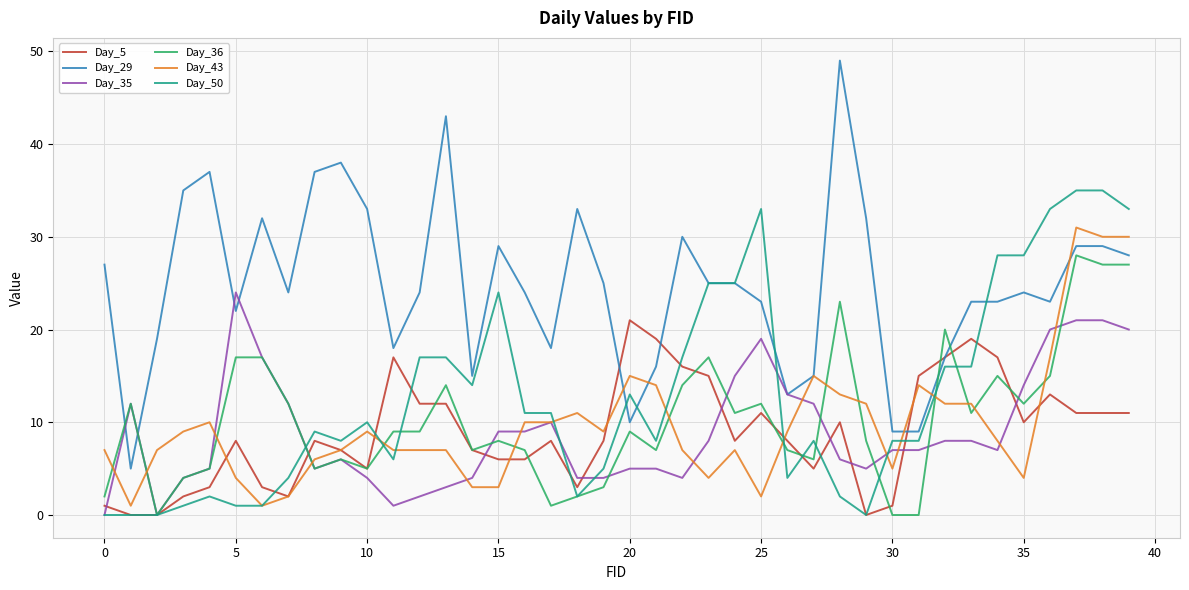

Reading right to left, extract all data points from this chart.

Day_5: 11	11	11	13	10	17	19	17	15	1	0	10	5	8	11	8	15	16	19	21	8	3	8	6	6	7	12	12	17	5	7	8	2	3	8	3	2	0	0	1
Day_29: 28	29	29	23	24	23	23	17	9	9	32	49	15	13	23	25	25	30	16	10	25	33	18	24	29	15	43	24	18	33	38	37	24	32	22	37	35	19	5	27
Day_35: 20	21	21	20	14	7	8	8	7	7	5	6	12	13	19	15	8	4	5	5	4	4	10	9	9	4	3	2	1	4	6	5	12	17	24	5	4	0	12	0
Day_36: 27	27	28	15	12	15	11	20	0	0	8	23	6	7	12	11	17	14	7	9	3	2	1	7	8	7	14	9	9	5	6	5	12	17	17	5	4	0	12	2
Day_43: 30	30	31	17	4	8	12	12	14	5	12	13	15	9	2	7	4	7	14	15	9	11	10	10	3	3	7	7	7	9	7	6	2	1	4	10	9	7	1	7
Day_50: 33	35	35	33	28	28	16	16	8	8	0	2	8	4	33	25	25	17	8	13	5	2	11	11	24	14	17	17	6	10	8	9	4	1	1	2	1	0	0	0